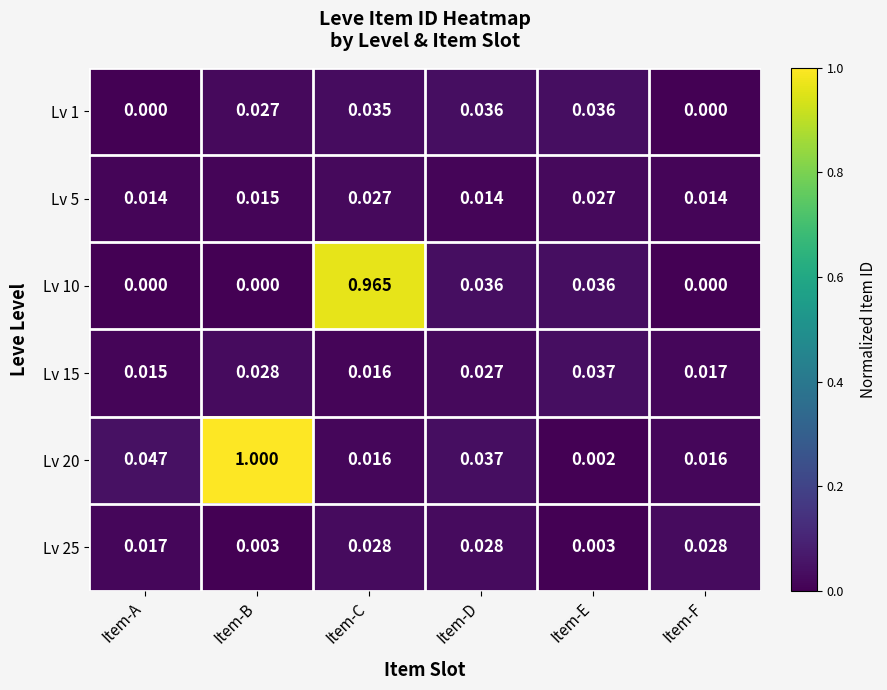

Is the value of Lv 25 at Item-C greater than the value of Lv 20 at Item-A?

No